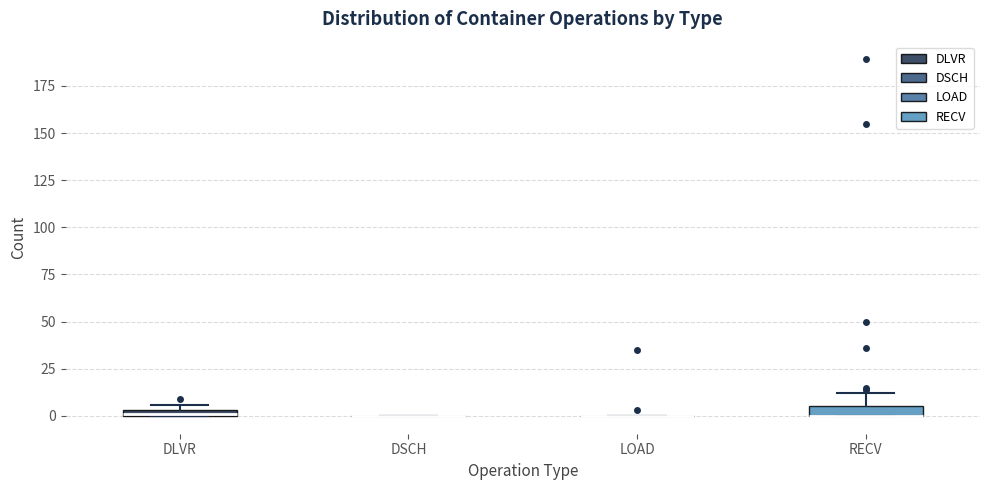

Where does the upper whisker of the box for RECV end on the y-axis? The values are not printed on the chart, so give them approximately, as read against the axis.

10